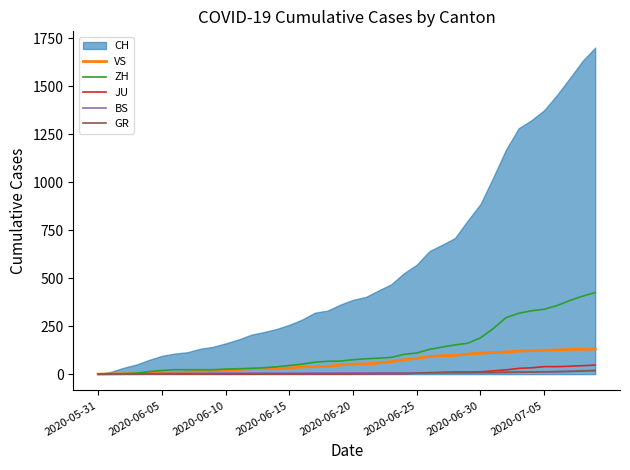

What is the maximum value for GR?

18